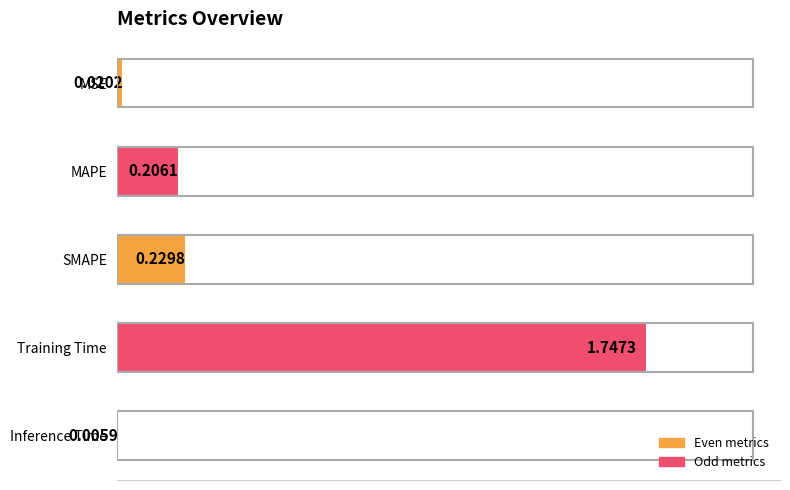

At which label is the value closest to 0?

Inference Time